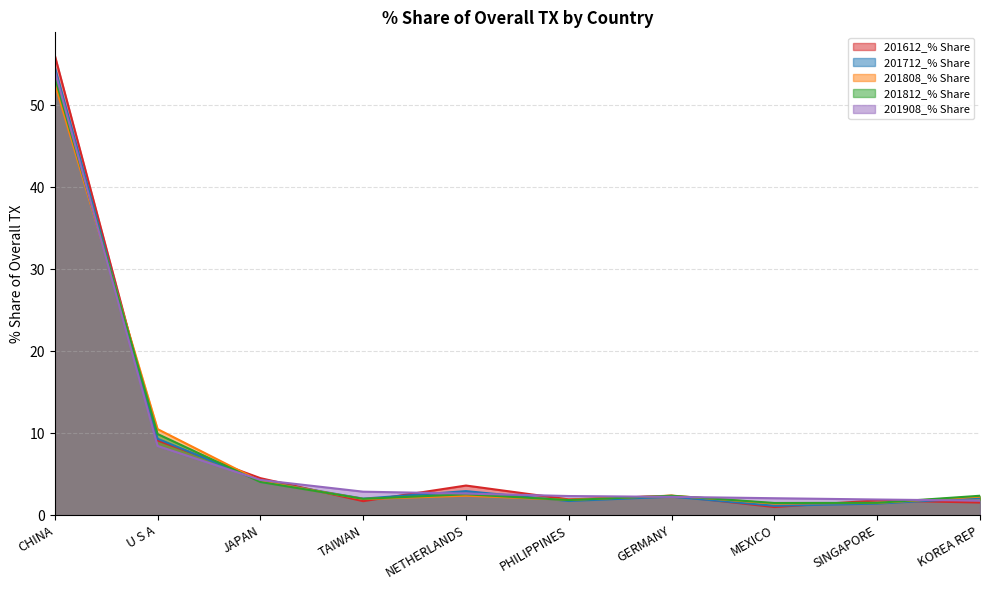

After their last crossing, which series has the higher values: 201712_% Share or 201808_% Share?

201808_% Share